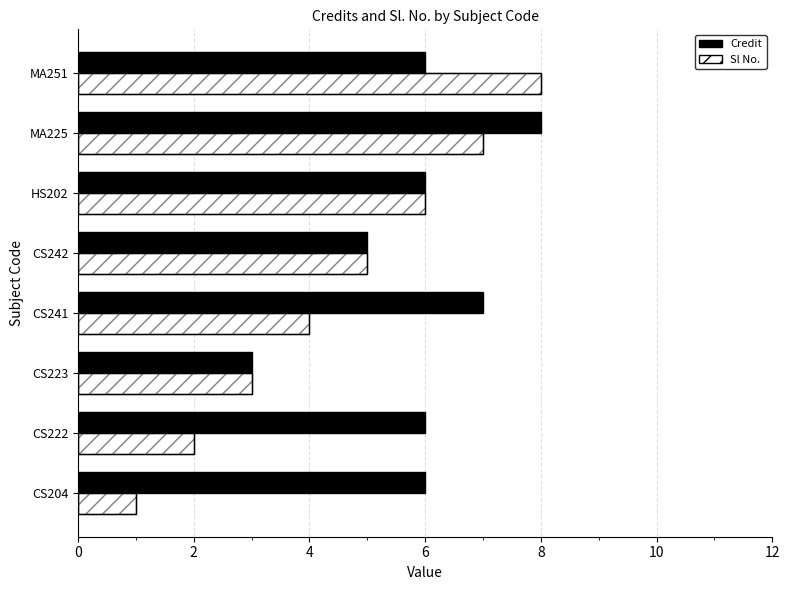

Which series has the largest range (max minus min)?

Sl No.